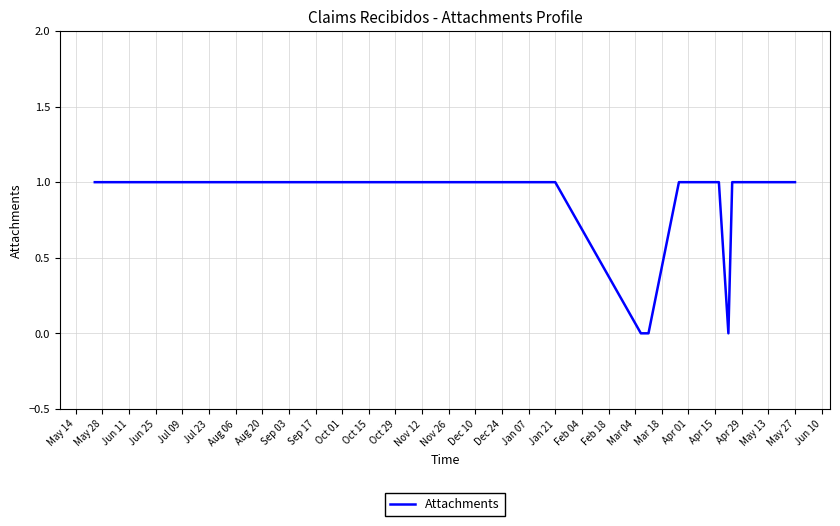

How many distinct data groups are displayed?

1